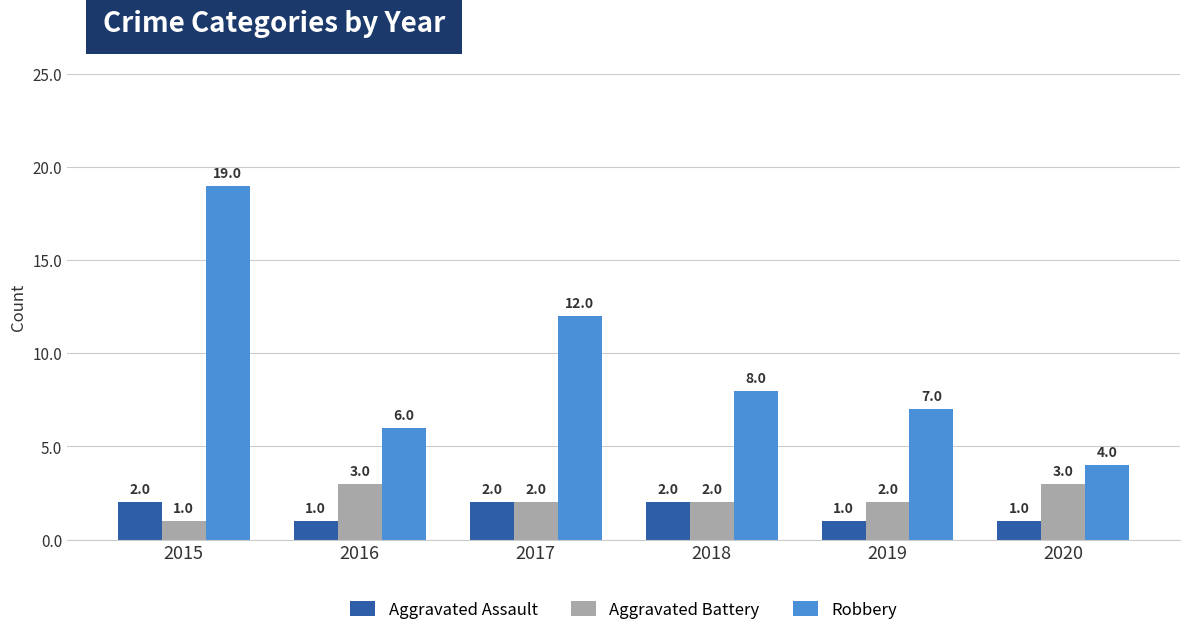

Are the bars grouped side by side (vs. stacked)?

Yes